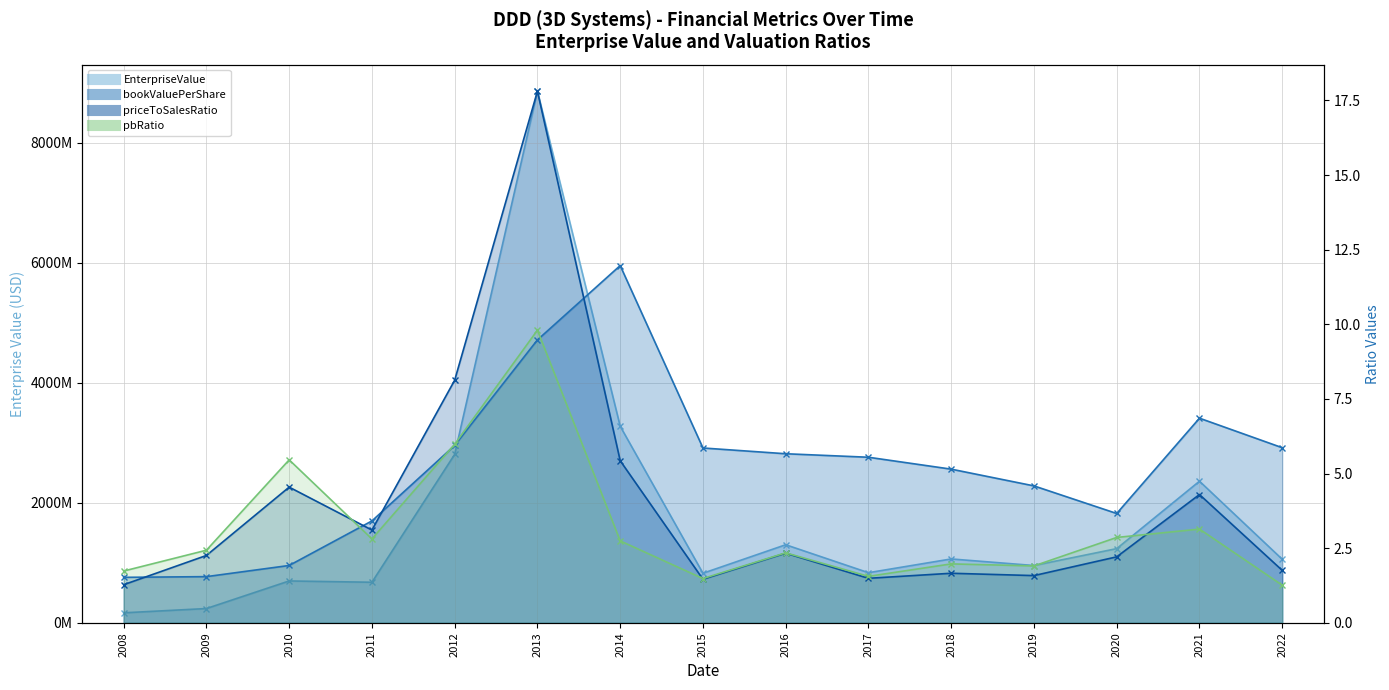

What is the value of the priceToSalesRatio point at the 2nd from the left?

2.3